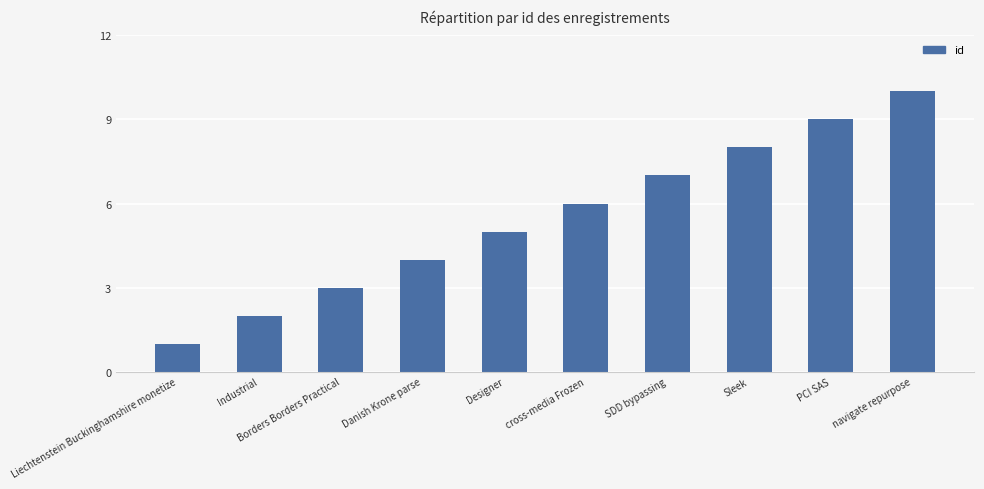

Are the bars horizontal?

No